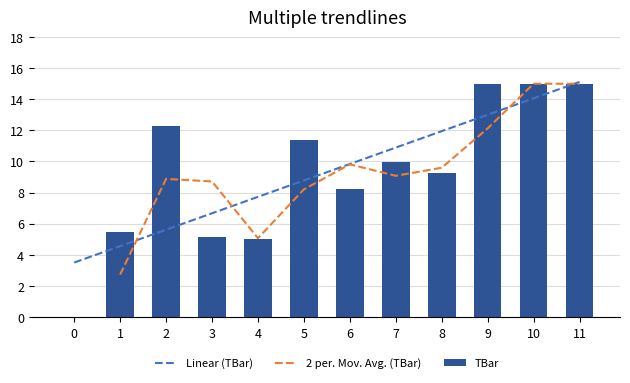

Where does the data first go above 9?

2